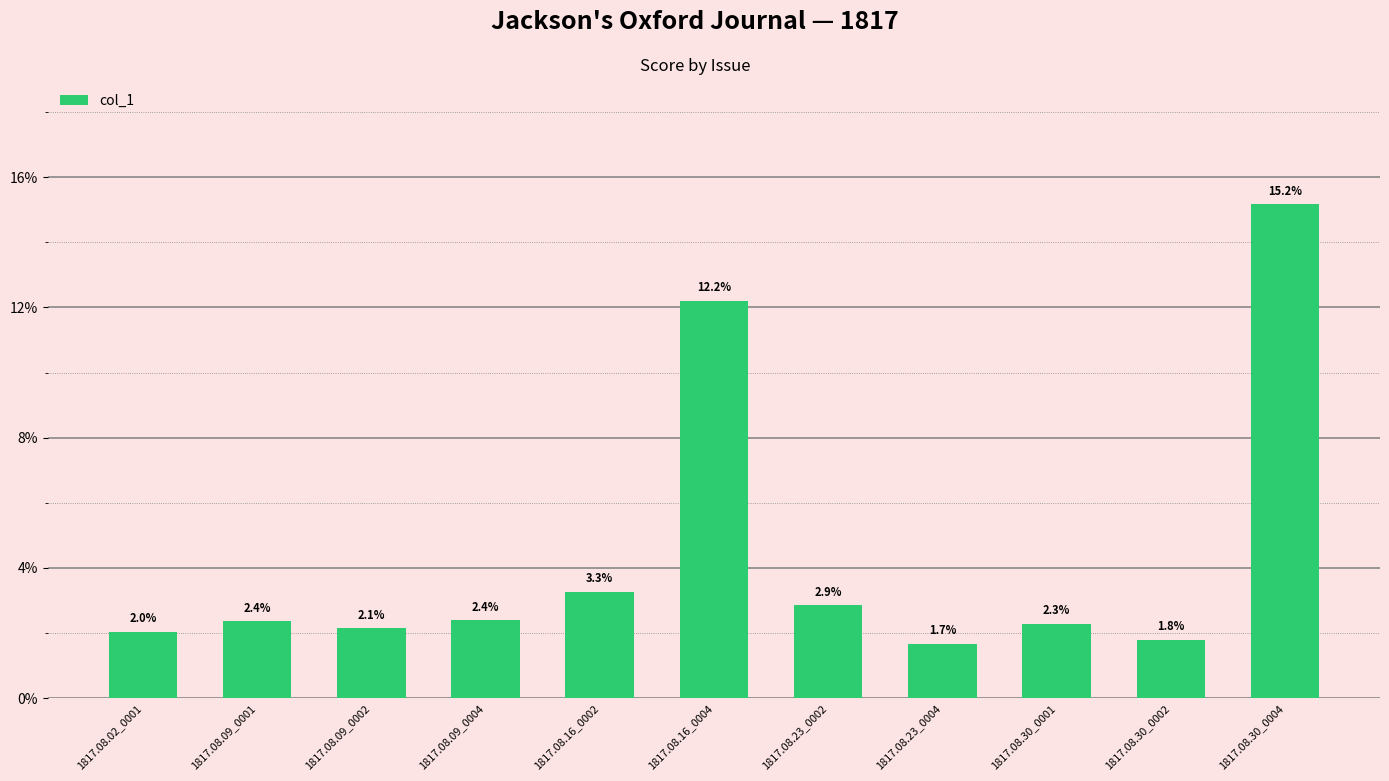

What is the difference between the maximum and minimum values?

0.1